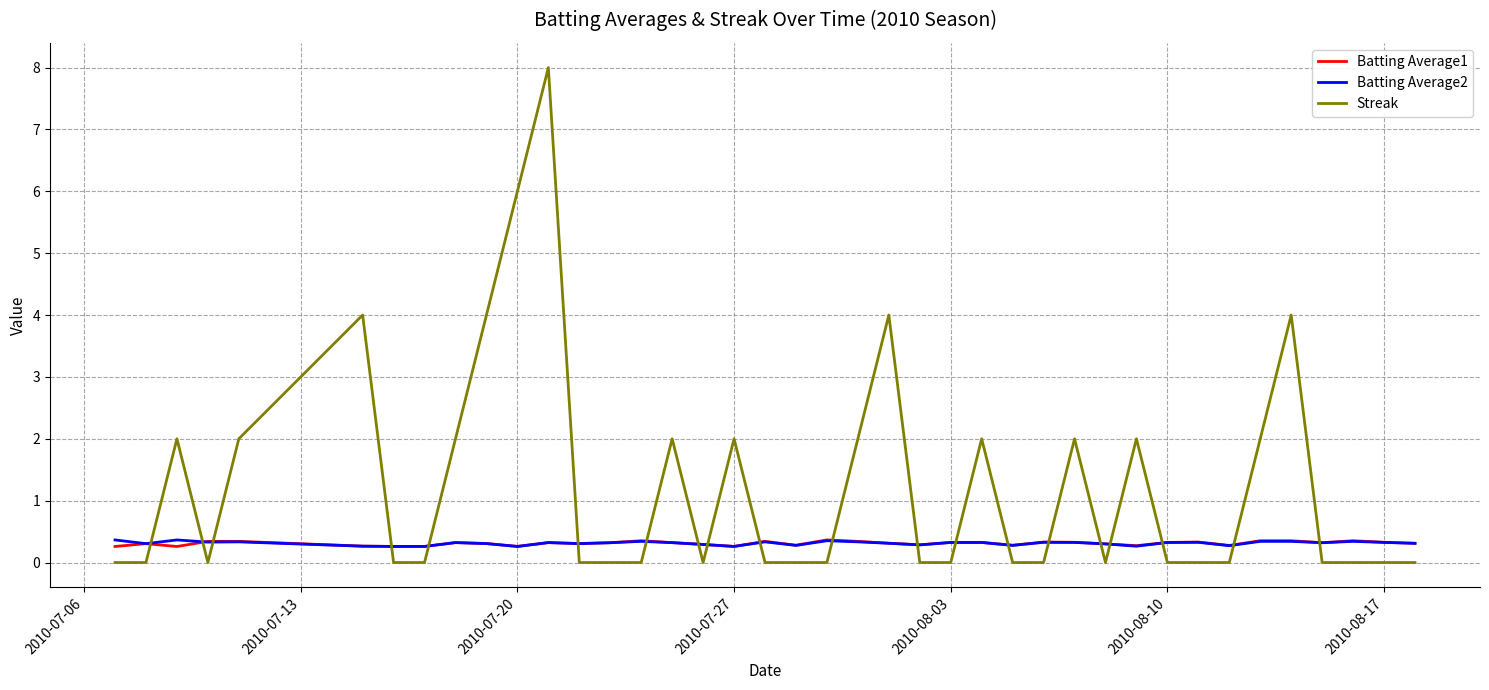

What is the minimum value for Batting Average2?

0.3